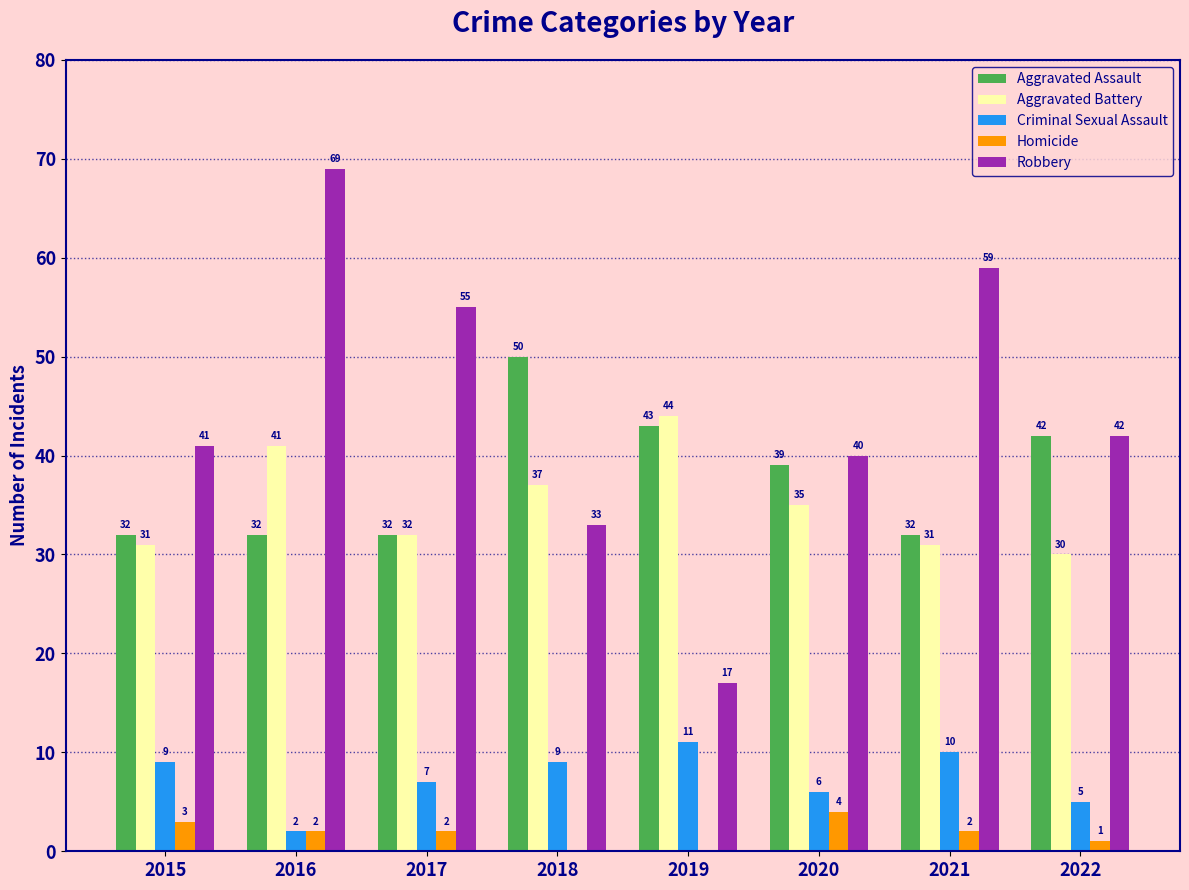

What are all the series names shown in the legend?

Aggravated Assault, Aggravated Battery, Criminal Sexual Assault, Homicide, Robbery